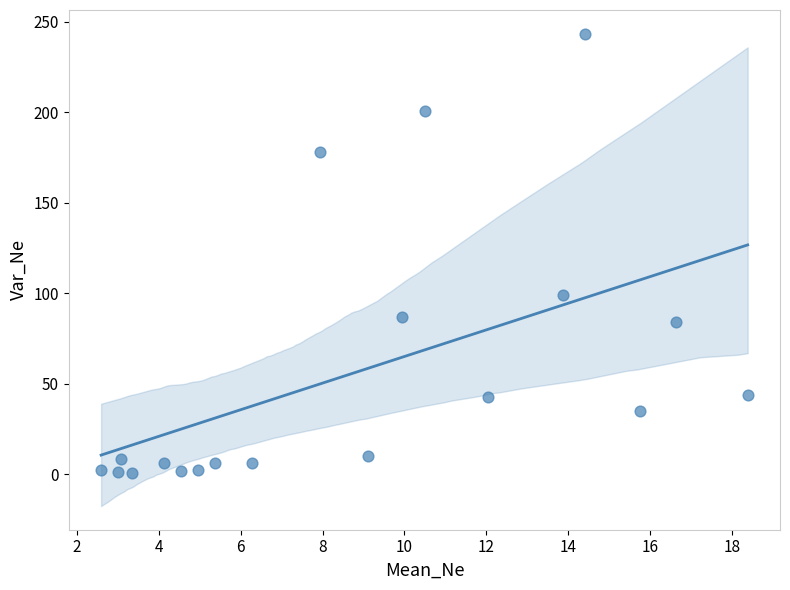

What Y value in the scatter plot is closest to 121?

99.0